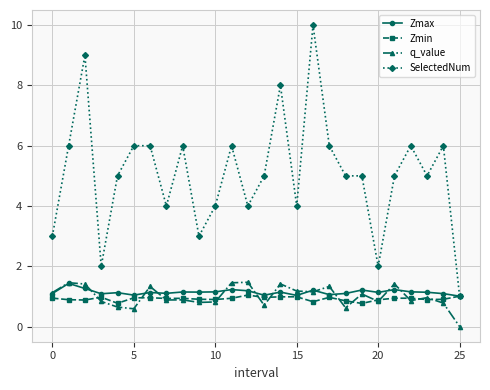

What is the value of the Zmin point at the 16th from the left?

1.0